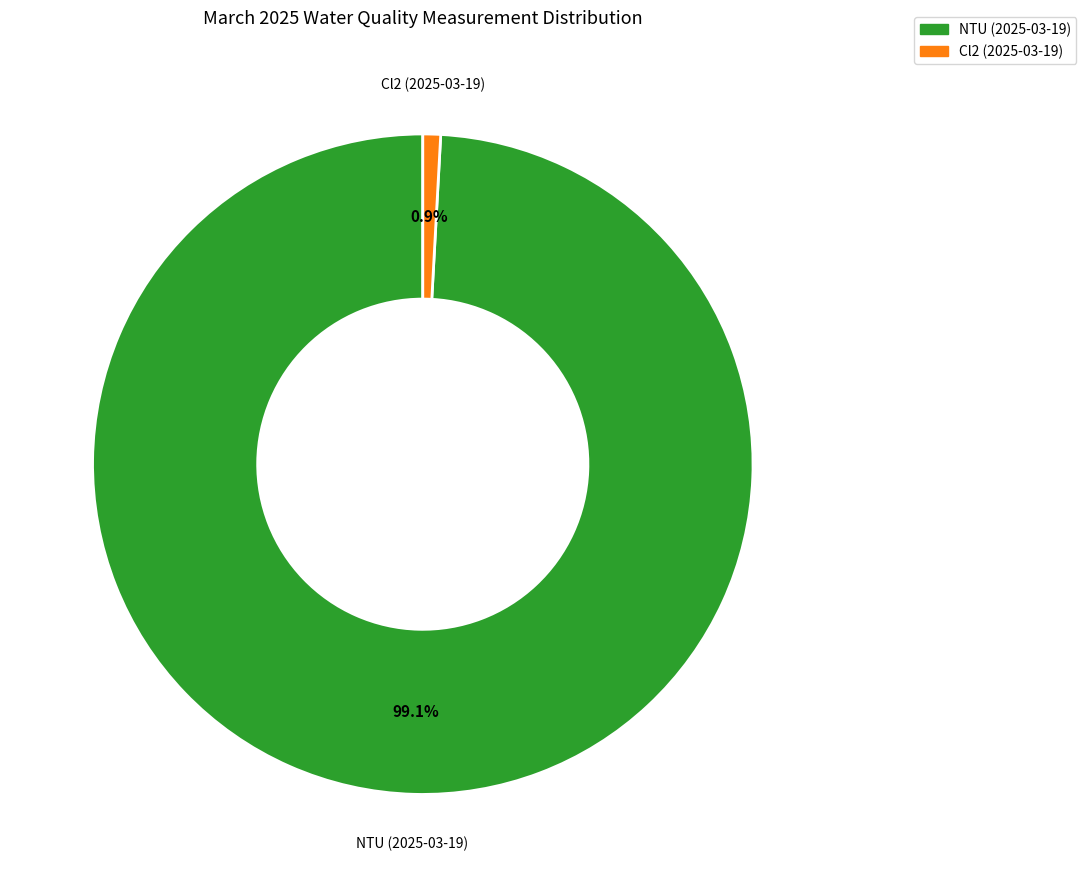

Combined, what portion of the pie is NTU (2025-03-19) and Cl2 (2025-03-19)?

100.0%